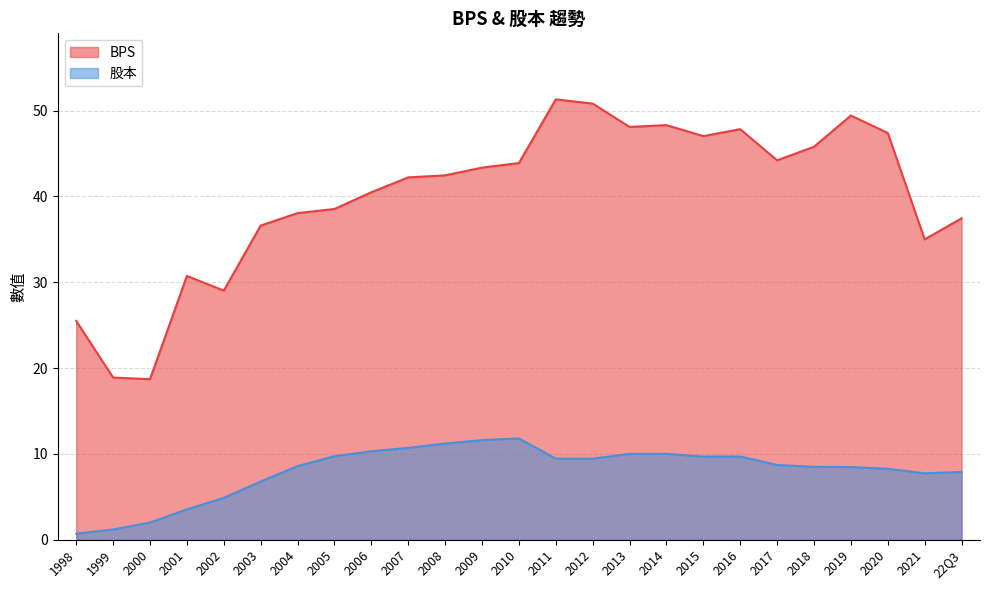

What is the average value of the BPS series?

40.0